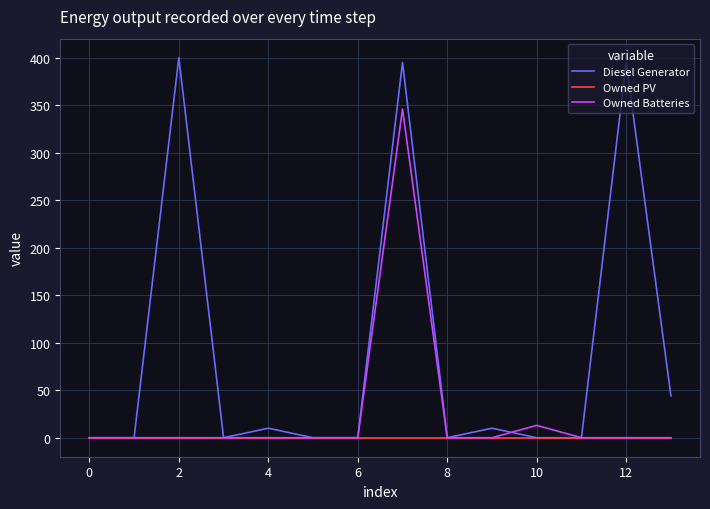

List the series in order of their peak value, lowest first.

Owned PV, Owned Batteries, Diesel Generator